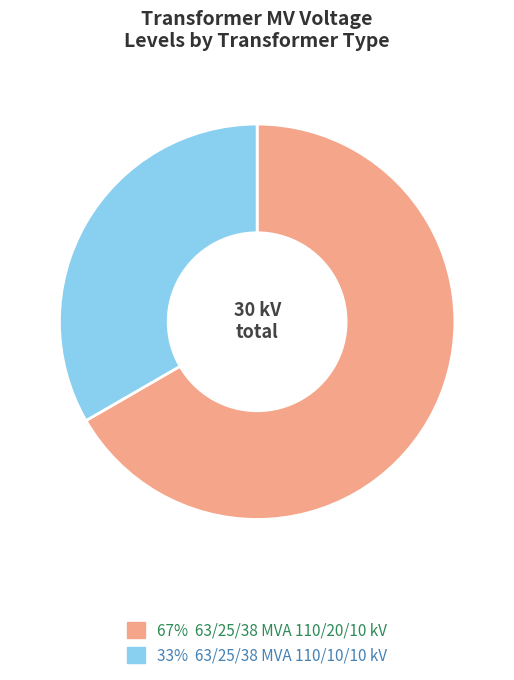

Is there any slice that represents more than half of the pie?

Yes